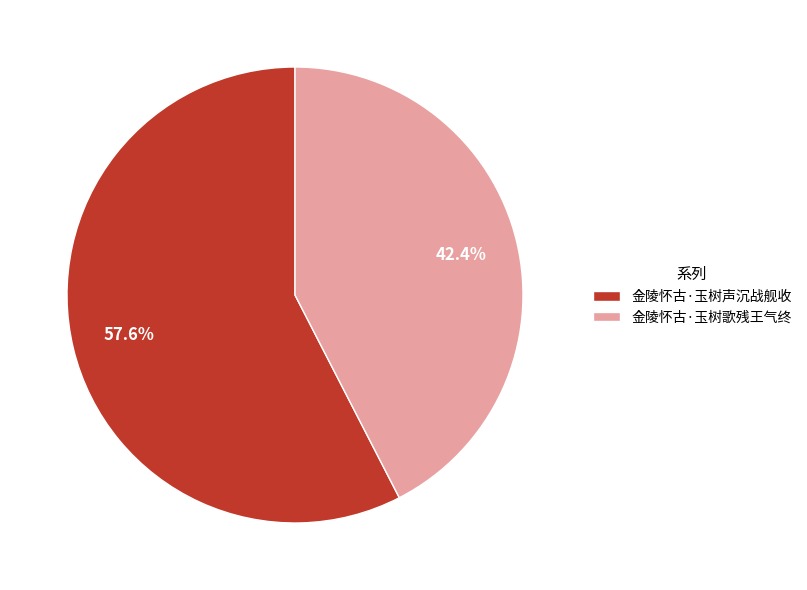

To the nearest percent, what is the difference between the 金陵怀古·玉树歌残王气终 and 金陵怀古·玉树声沉战舰收 slice percentages?

15%